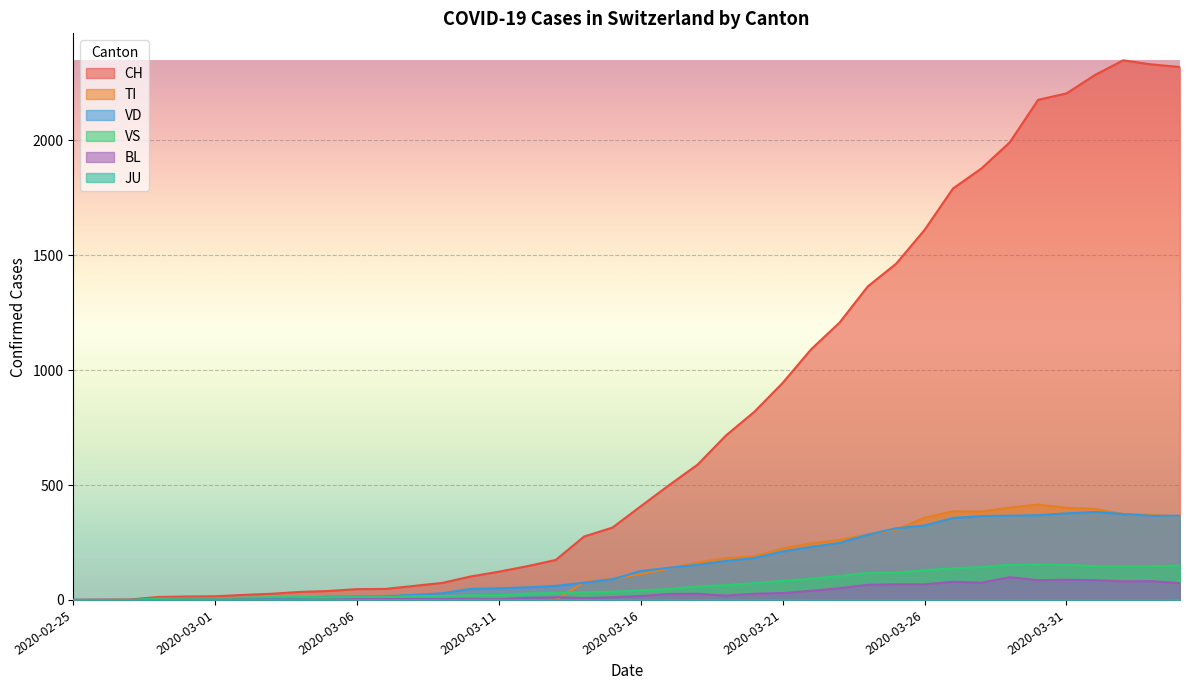

At which label is BL closest to 49?

2020-03-23